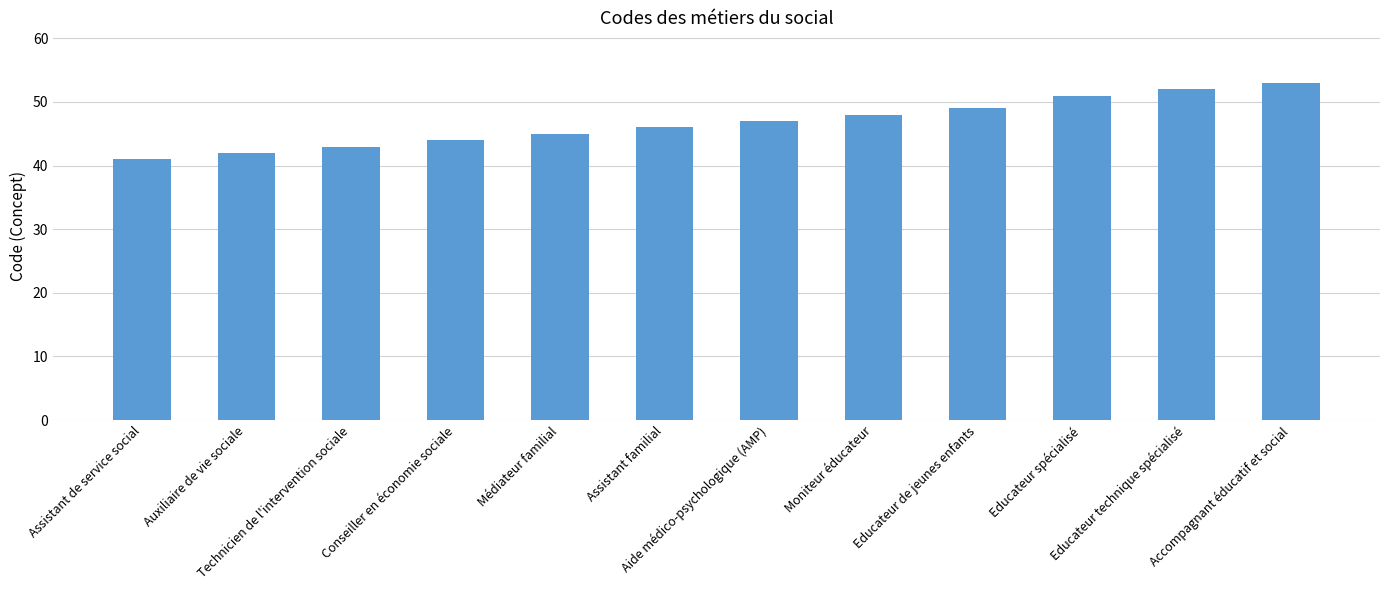

What is the change in value from Technicien de l'intervention sociale to Educateur technique spécialisé?

+9